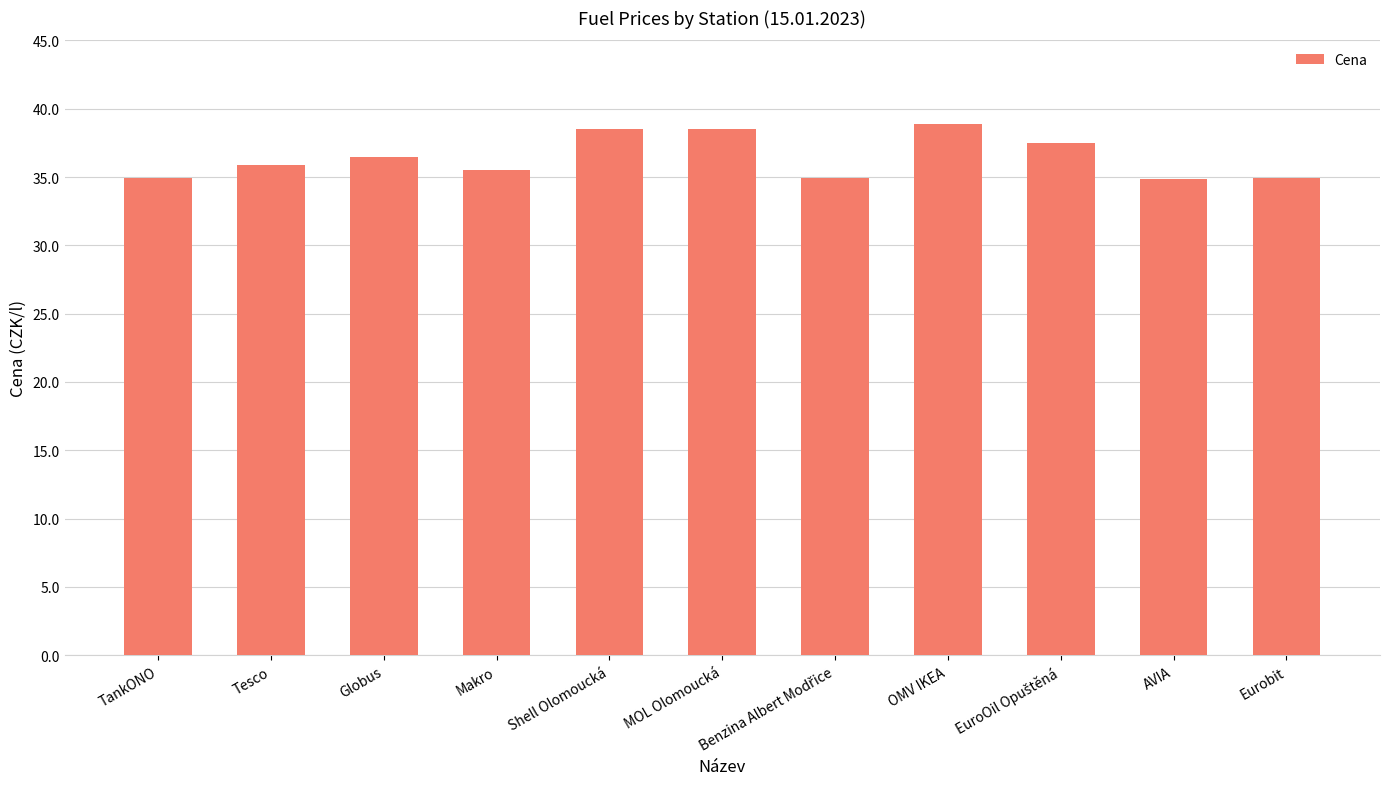

What position from the right is Makro?

8